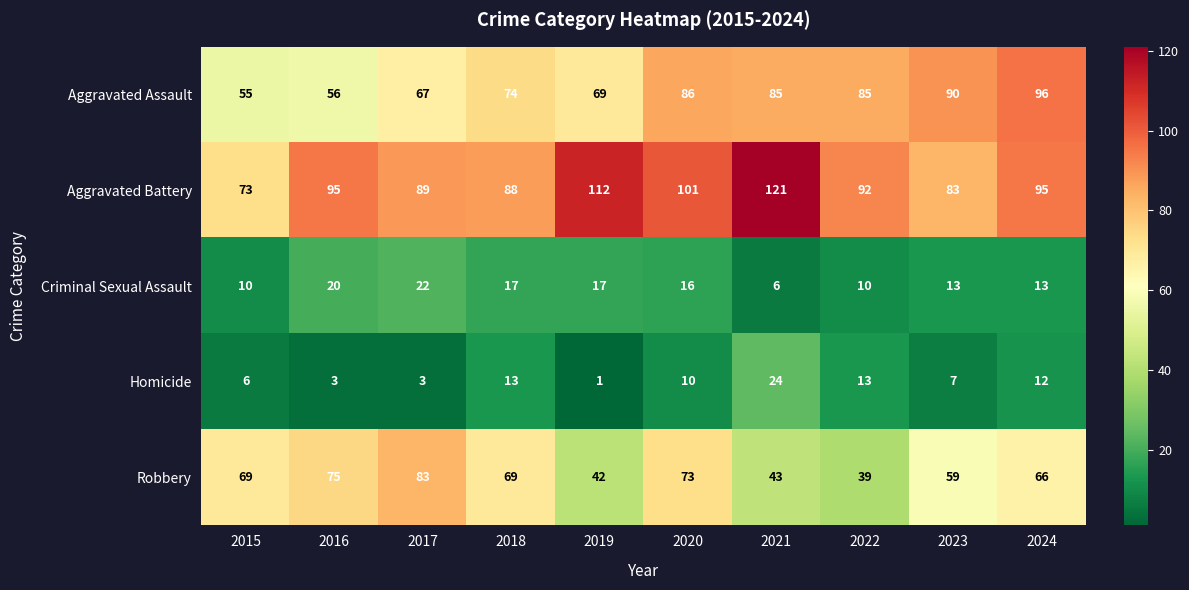

Rank the series at 2023 from lowest to highest value.

Homicide, Criminal Sexual Assault, Robbery, Aggravated Battery, Aggravated Assault